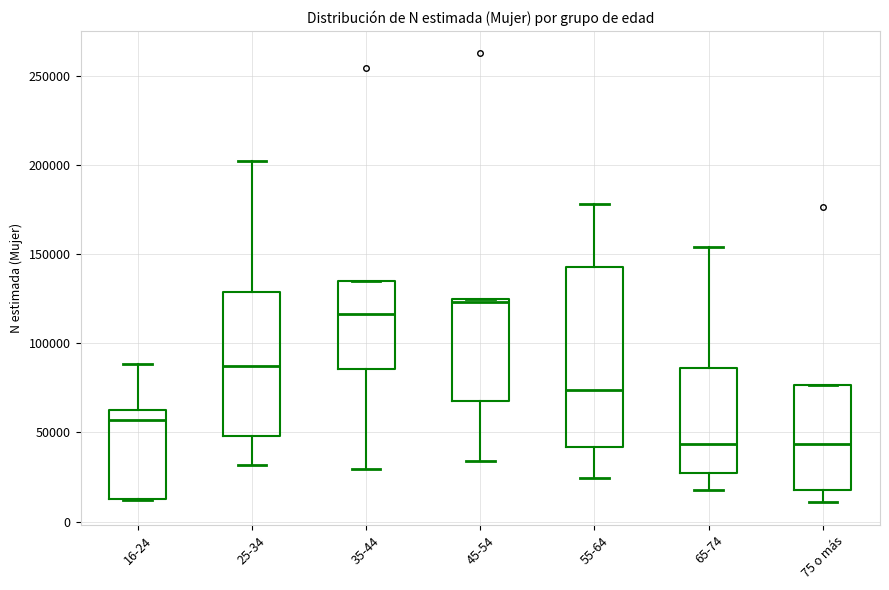

Reading left to right, read every box against the y-axis: the position of its median line, the range the box covers, and the ends of its whiskers. The values are not printed on the chart, so give them approximately, as read against the axis.

16-24: median 55000, box 15000 to 65000, whiskers 10000 to 90000
25-34: median 85000, box 50000 to 130000, whiskers 30000 to 200000
35-44: median 115000, box 85000 to 135000, whiskers 30000 to 135000
45-54: median 125000 (just below the box's upper edge), box 70000 to 125000, whiskers 35000 to 125000
55-64: median 75000, box 40000 to 145000, whiskers 25000 to 180000
65-74: median 45000, box 25000 to 85000, whiskers 20000 to 155000
75 o más: median 45000, box 20000 to 75000, whiskers 10000 to 75000